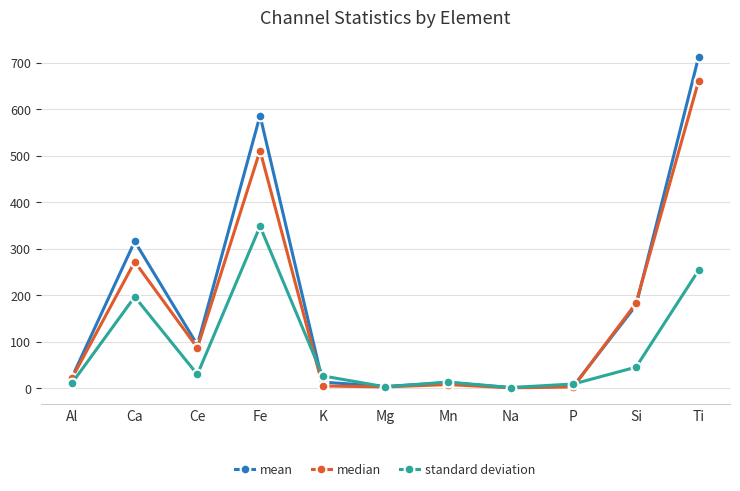

At which category is the sum across all series the highest?

Ti